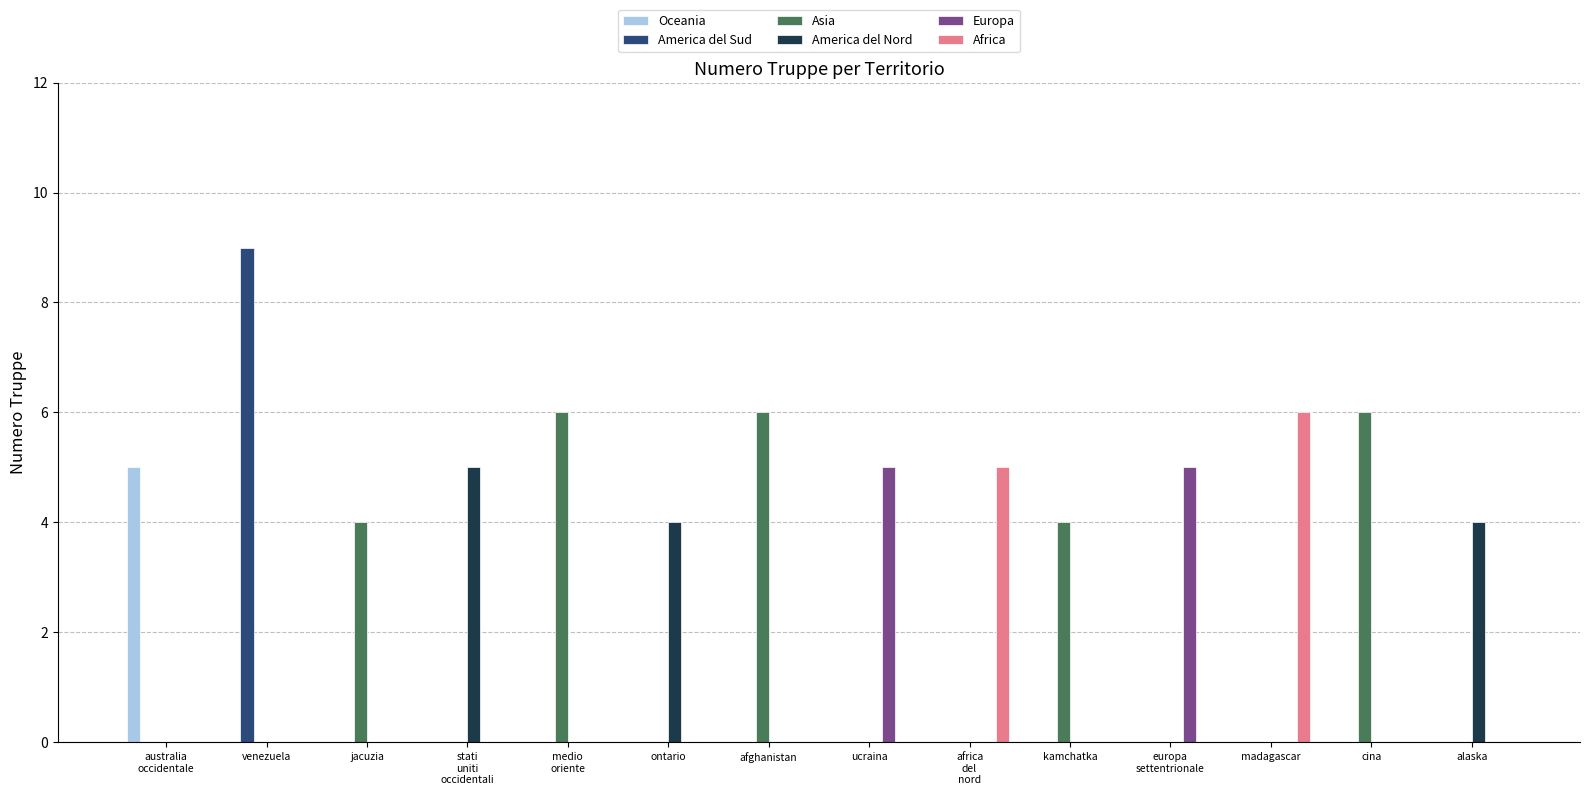

What is the maximum value shown in the chart?

9